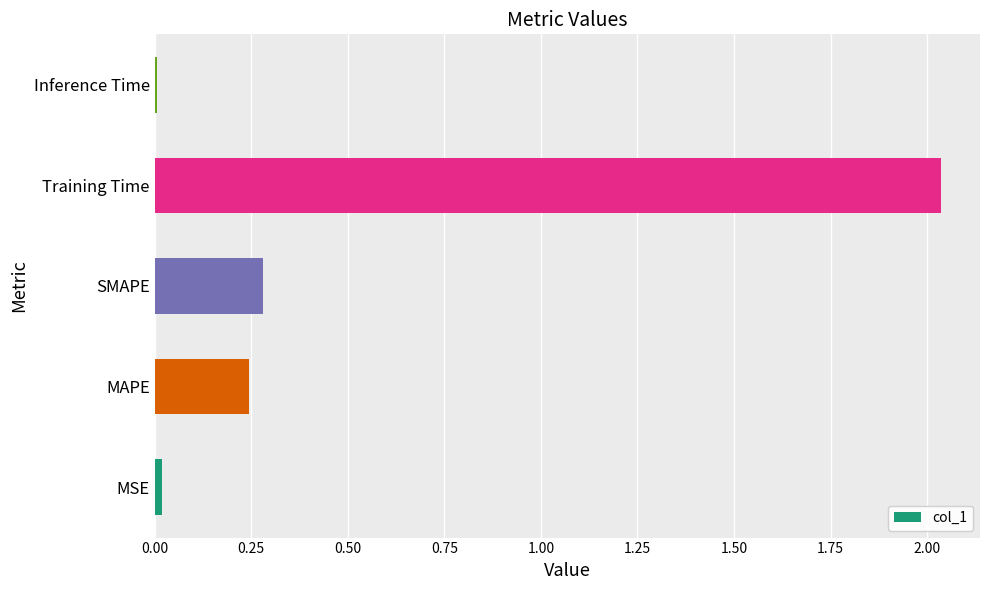

Are the bars horizontal?

Yes